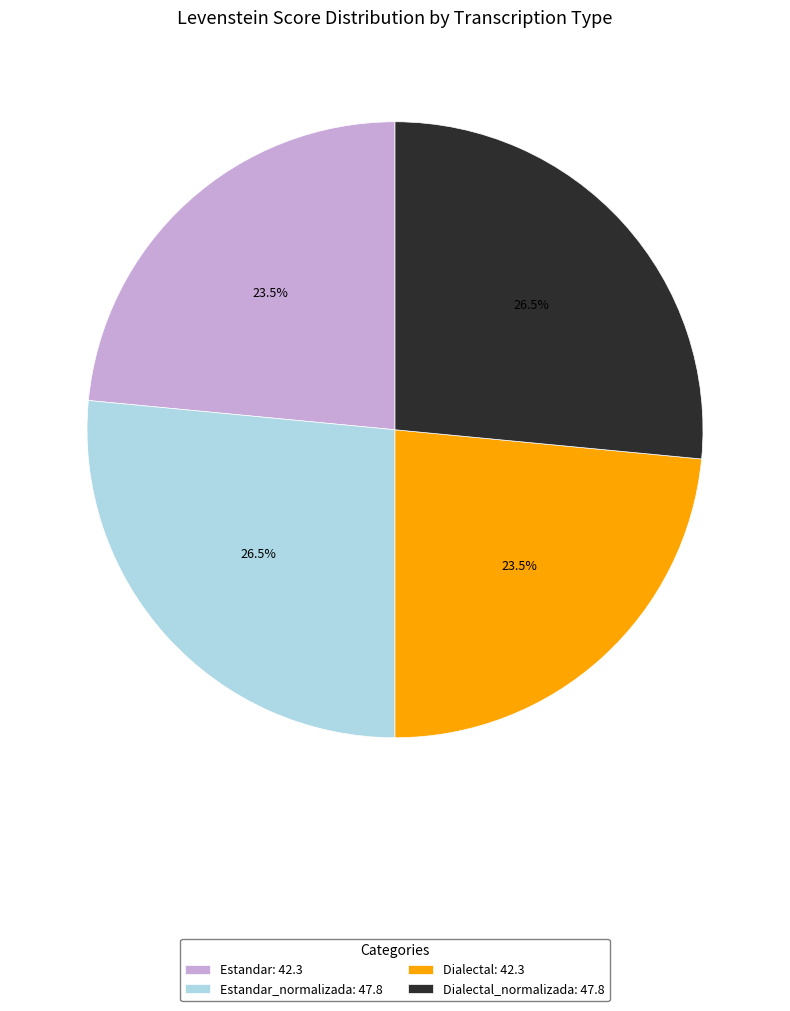

How many segments does this pie chart have?

4